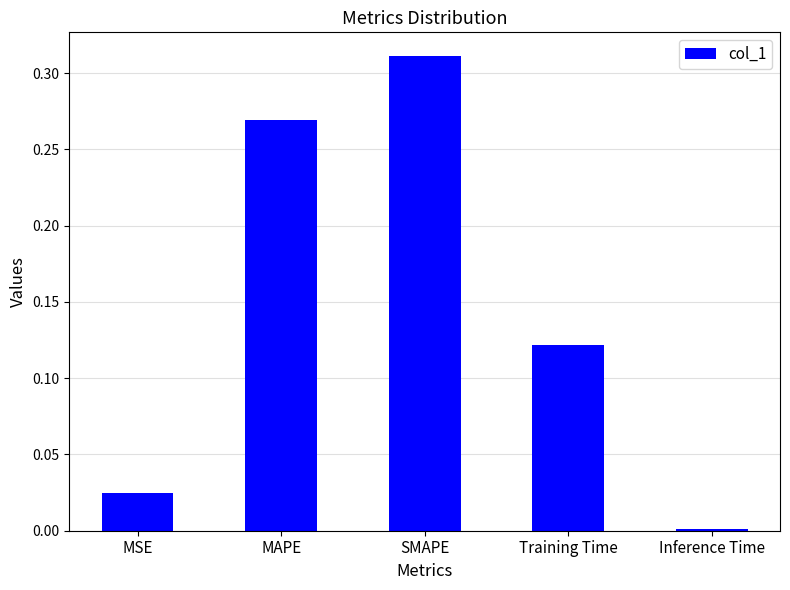

True or false: the data shows 0.6 at SMAPE.

False